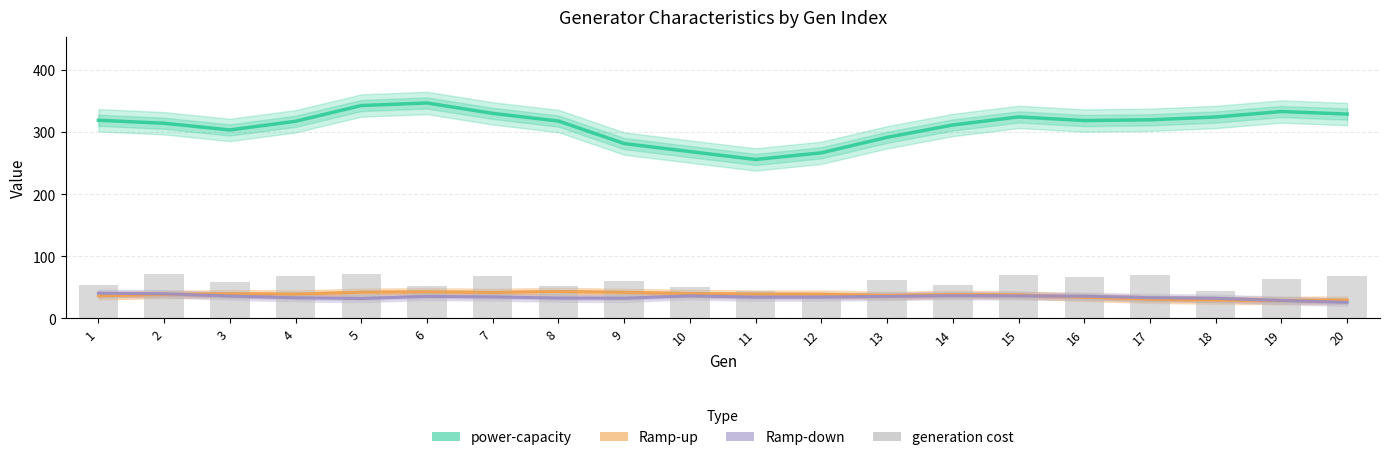

Which category has the highest value across all series?

6